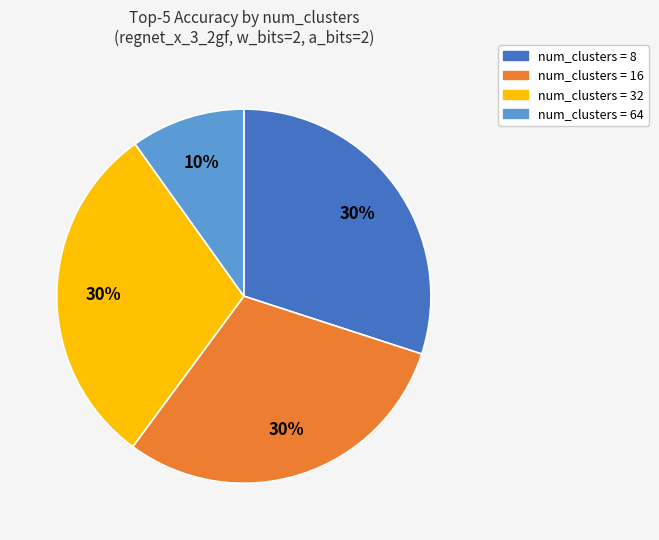

To the nearest percent, what is the average slice percentage?

25%